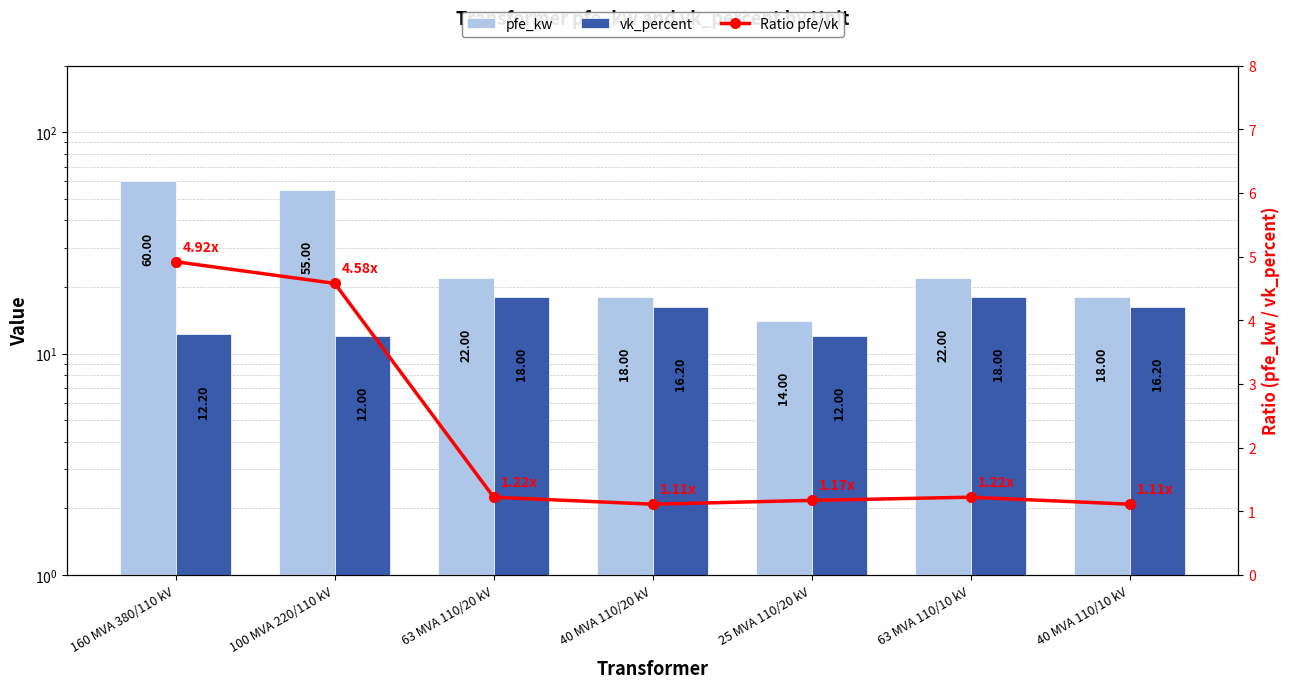

At how many categories does at least one series exceed 54?

2